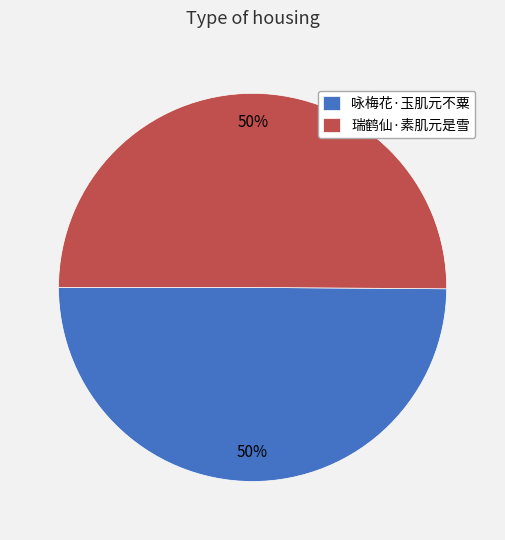

What is the ratio of the value at 咏梅花·玉肌元不粟 to the value at 瑞鹤仙·素肌元是雪?

1.0